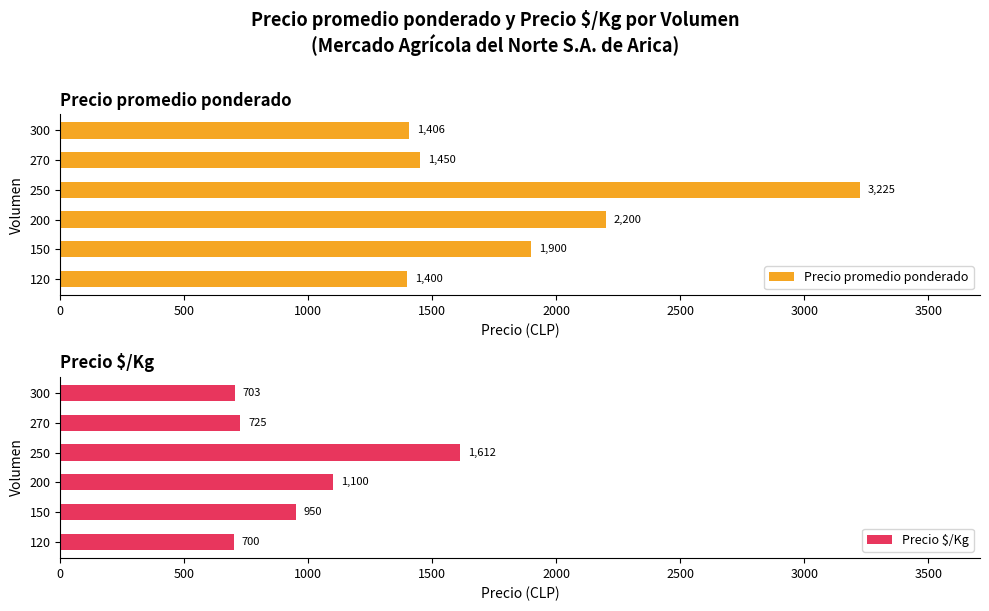

Which category has the highest value in the Precio promedio ponderado series?

250